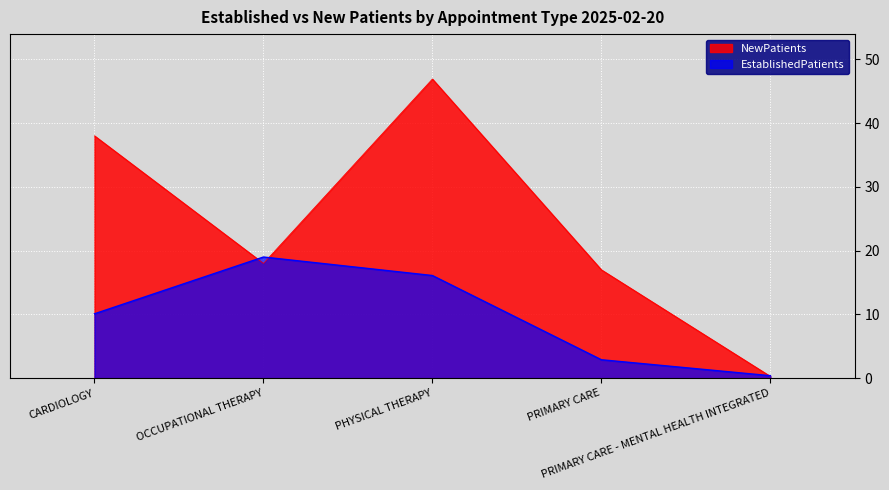

In NewPatients, how many points are lower than both neighbors (excluding endpoints)?

1